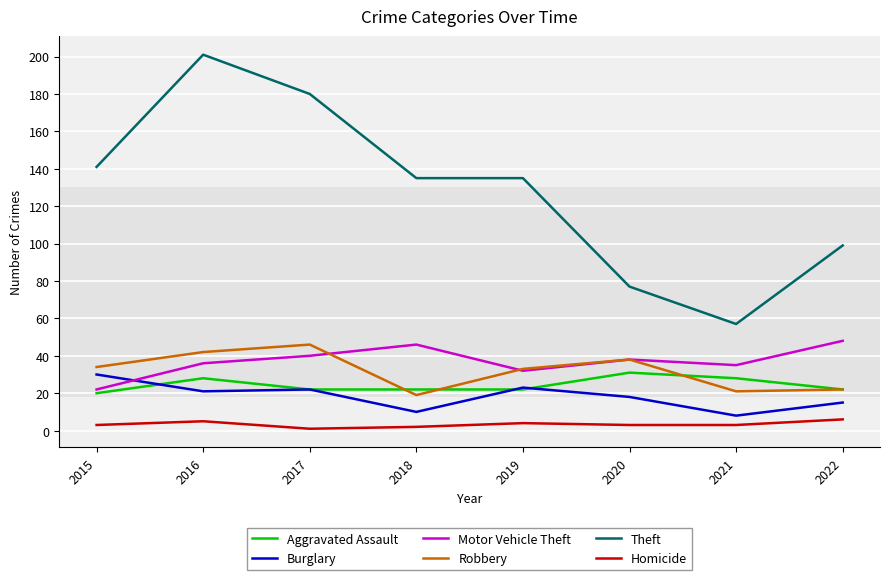

What is the difference between the maximum and minimum values in the Motor Vehicle Theft series?

26